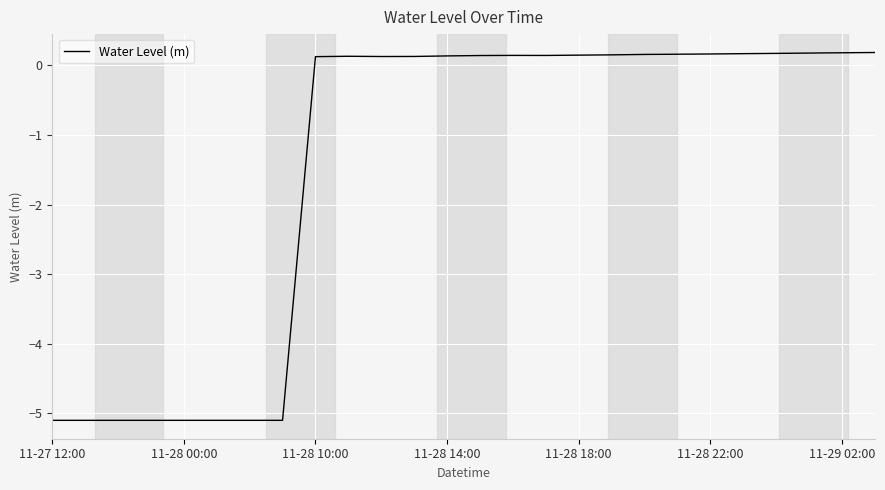

How many categories are shown in the chart?

26